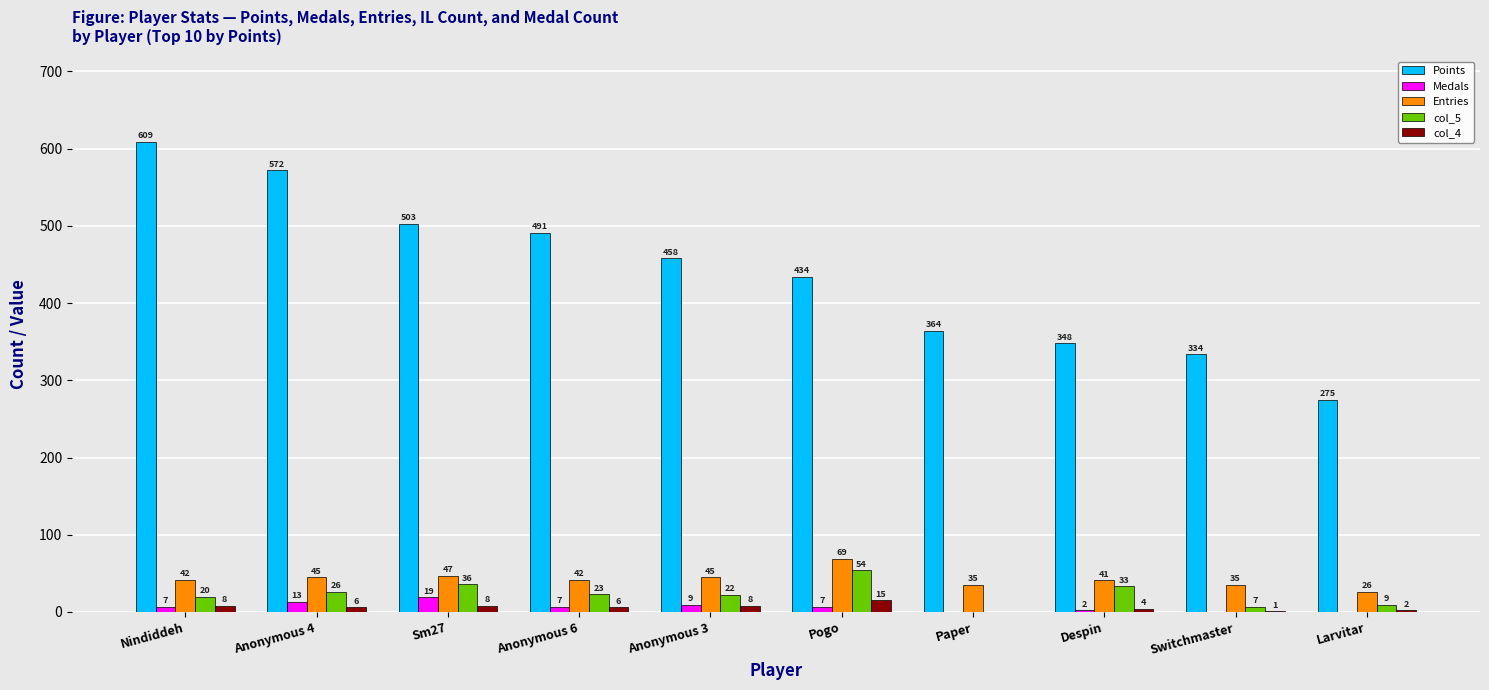

At which label does Points reach its peak?

Nindiddeh